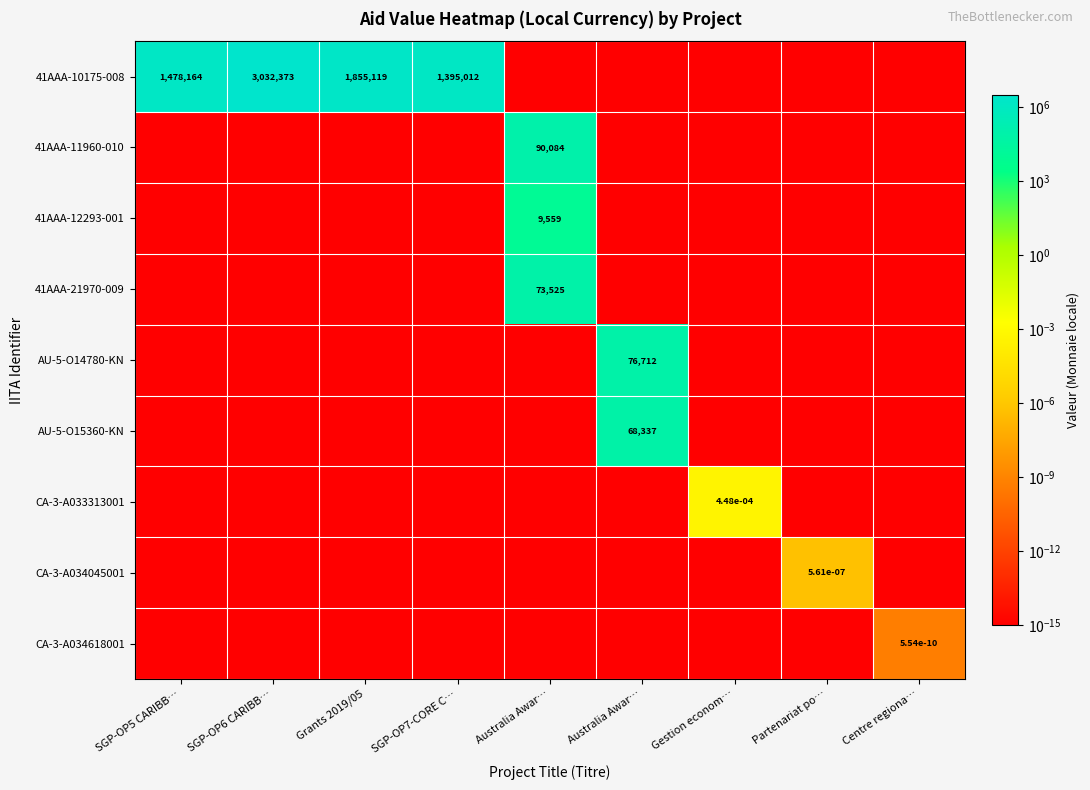

At which label does AU-5-O14780-KN reach its minimum?

SGP-OP5 CARIBB…